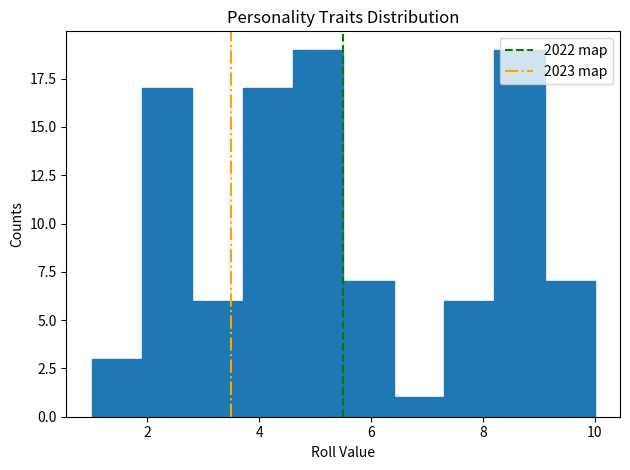

Reading left to right, transcribe this chart: for each bar, give the range it covers on the x-axis and its height. Neither the bar edges nor the heights are printed on the chart, so give them approximately, as read against the axes.

1.0 to 1.9: 3
1.9 to 2.8: 17
2.8 to 3.7: 6
3.7 to 4.6: 17
4.6 to 5.5: 19
5.5 to 6.4: 7
6.4 to 7.3: 1
7.3 to 8.2: 6
8.2 to 9.1: 19
9.1 to 10.0: 7